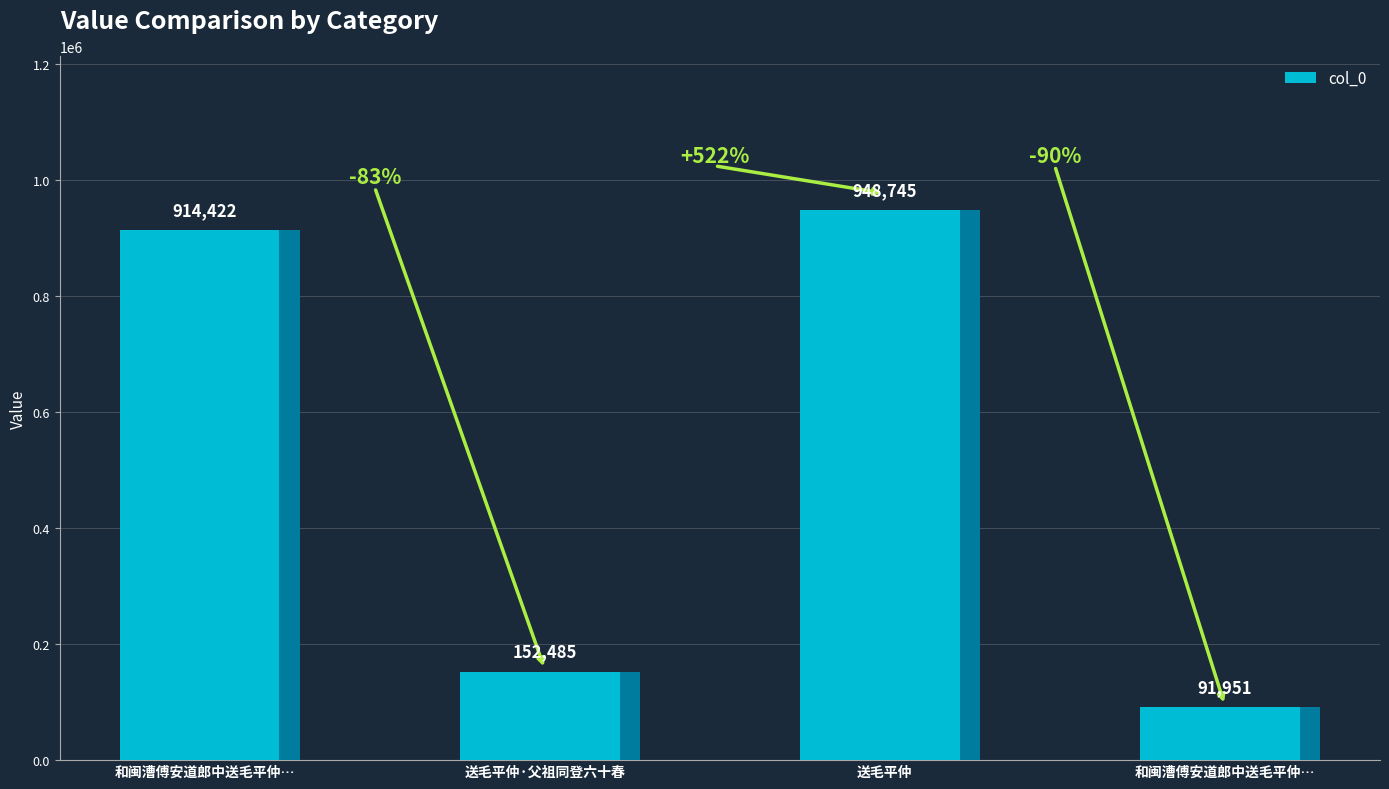

What is the label of the 1st bar from the left?

和闽漕傅安道郎中送毛平仲…